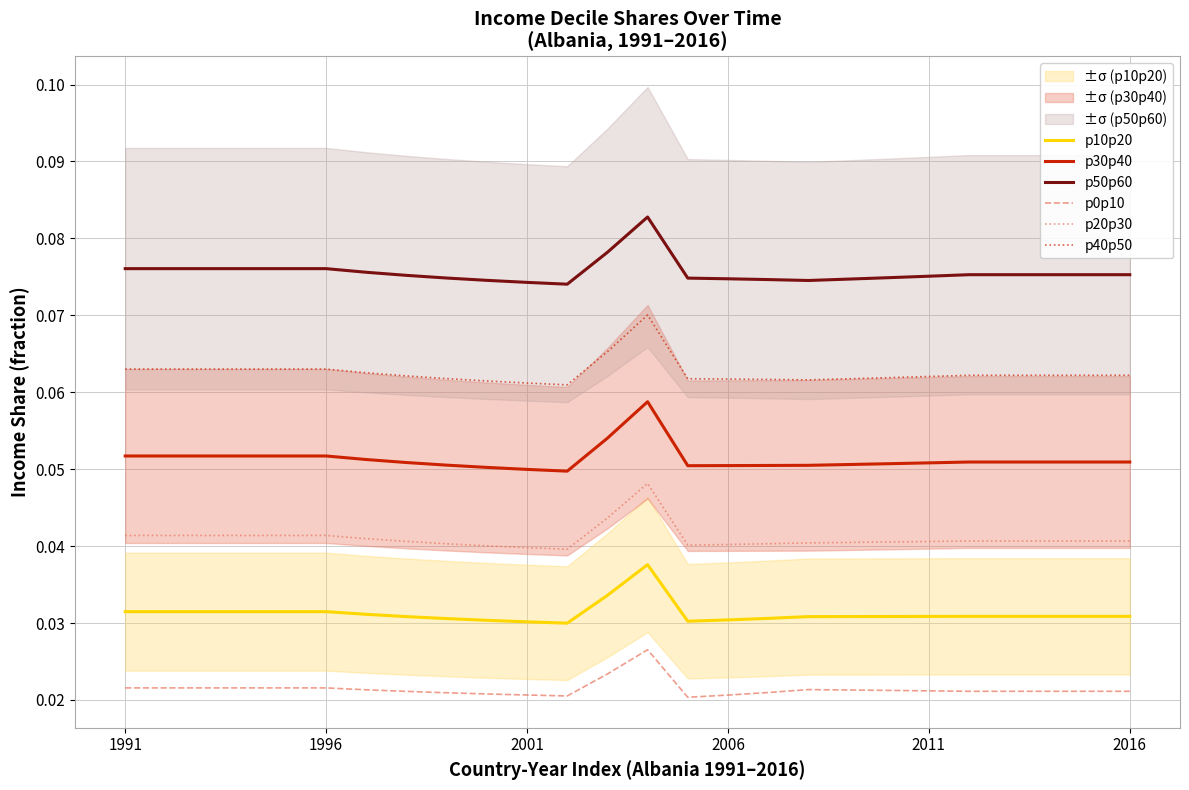

True or false: p0p10 and p10p20 intersect in this chart.

False